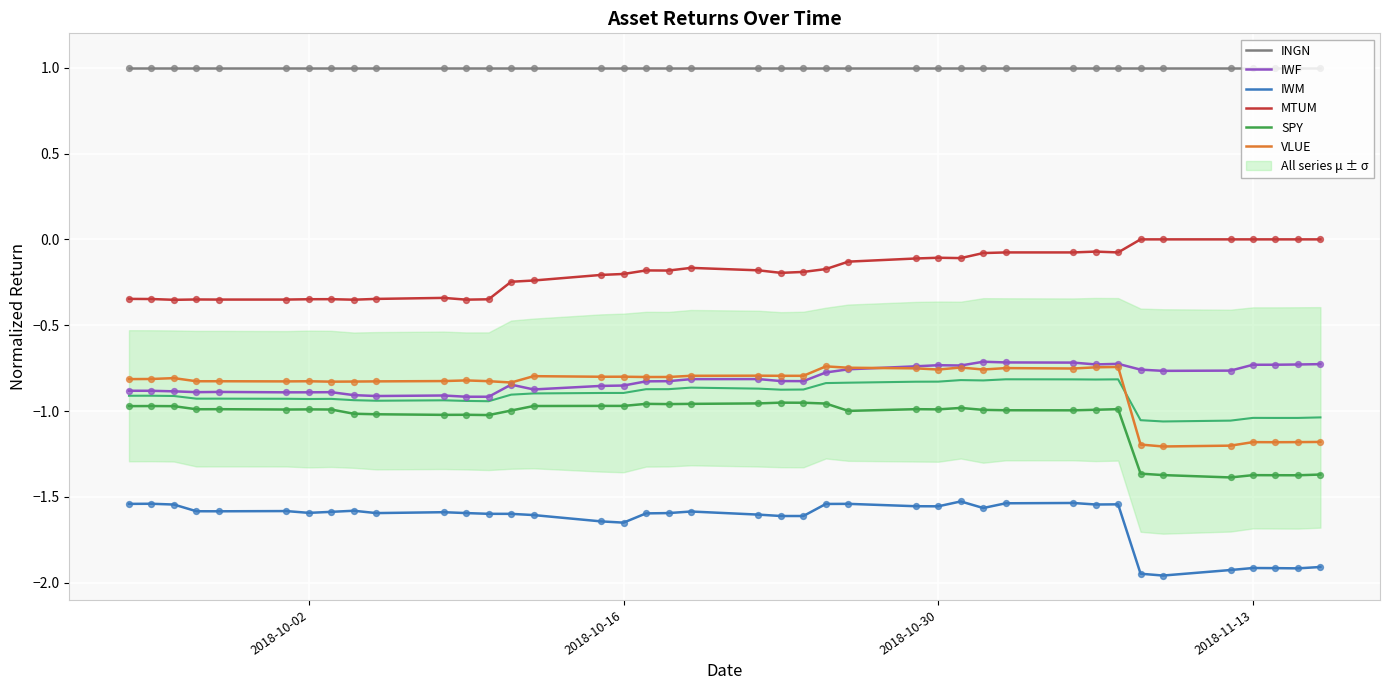

At how many categories does at least one series exceed 0?

40